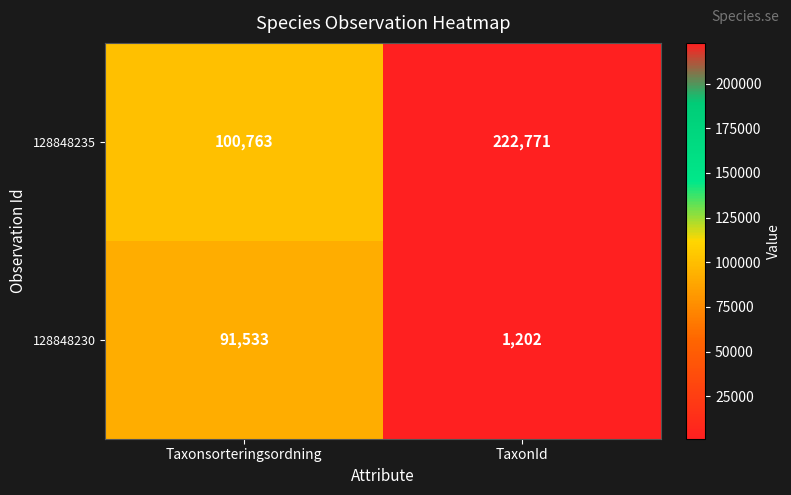

At how many categories does at least one series exceed 54291?

2